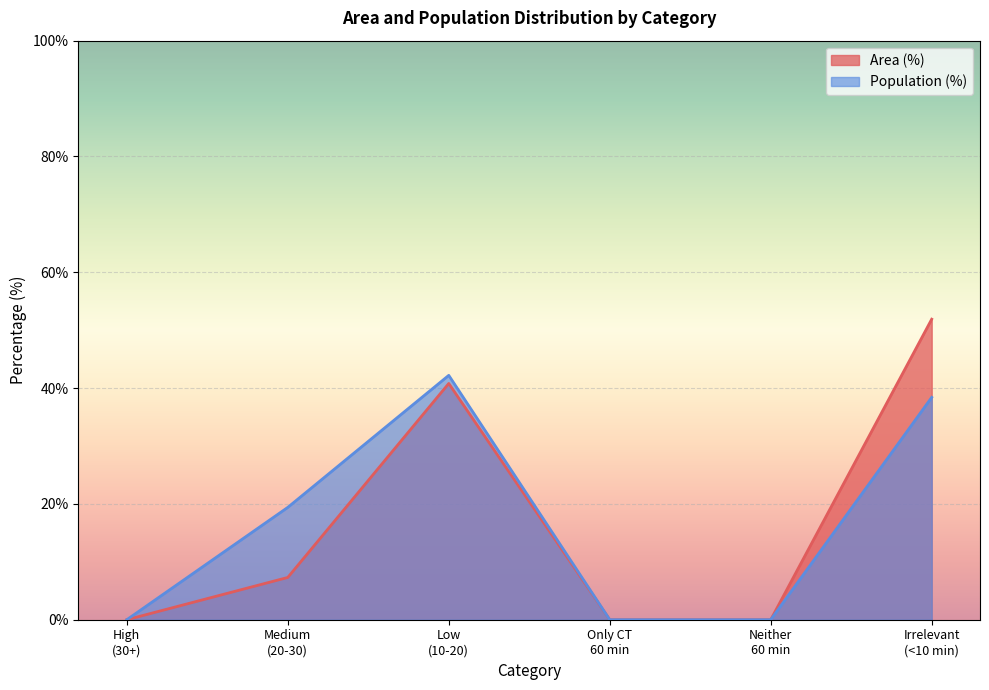

True or false: Area (%) and Population (%) cross at least once.

False